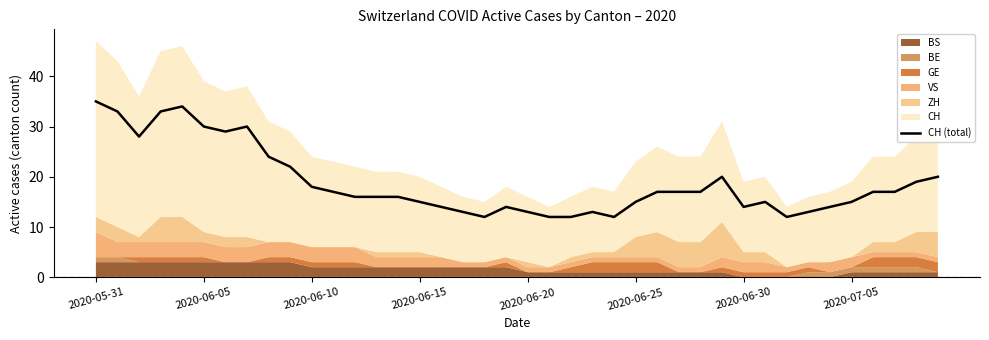

What is the highest value of the CH (total) series?

35